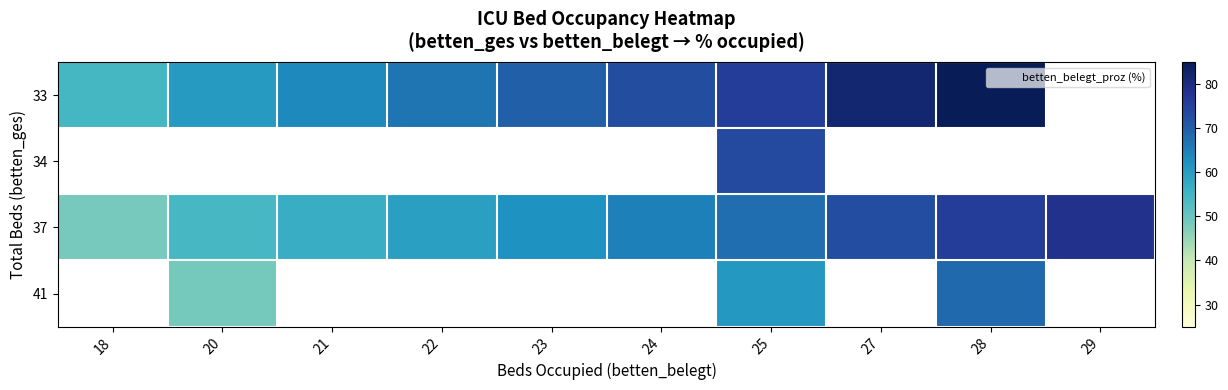

At which label does 33 first exceed 72?

24